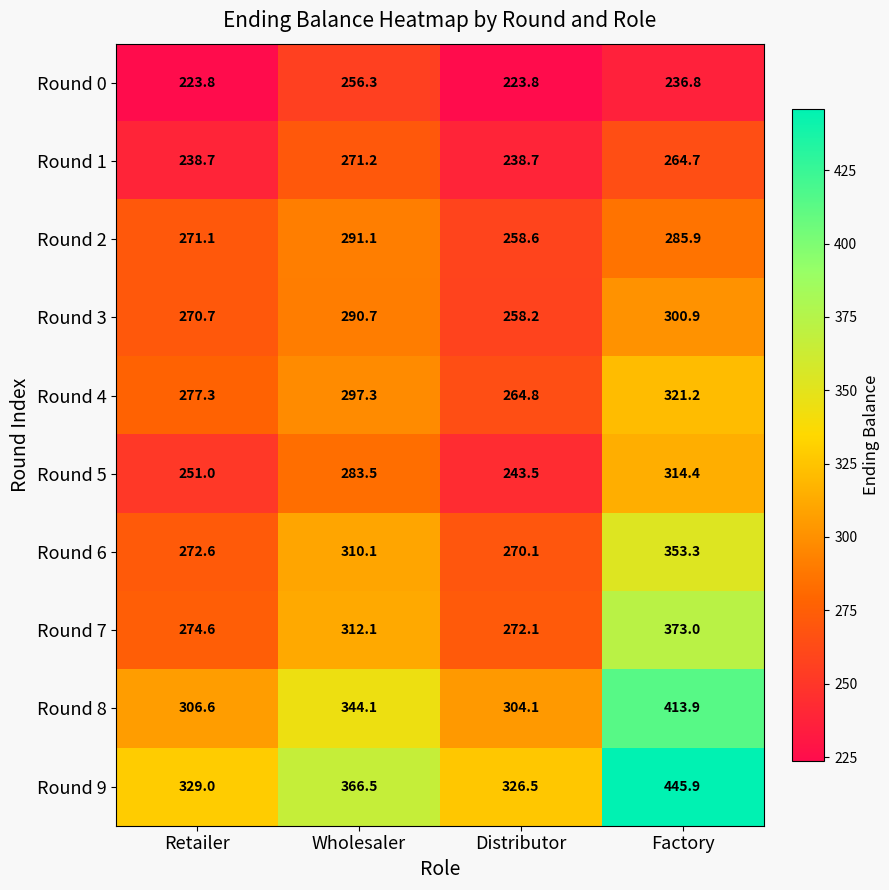

Rank the categories by Round 6 value from highest to lowest.

Factory, Wholesaler, Retailer, Distributor